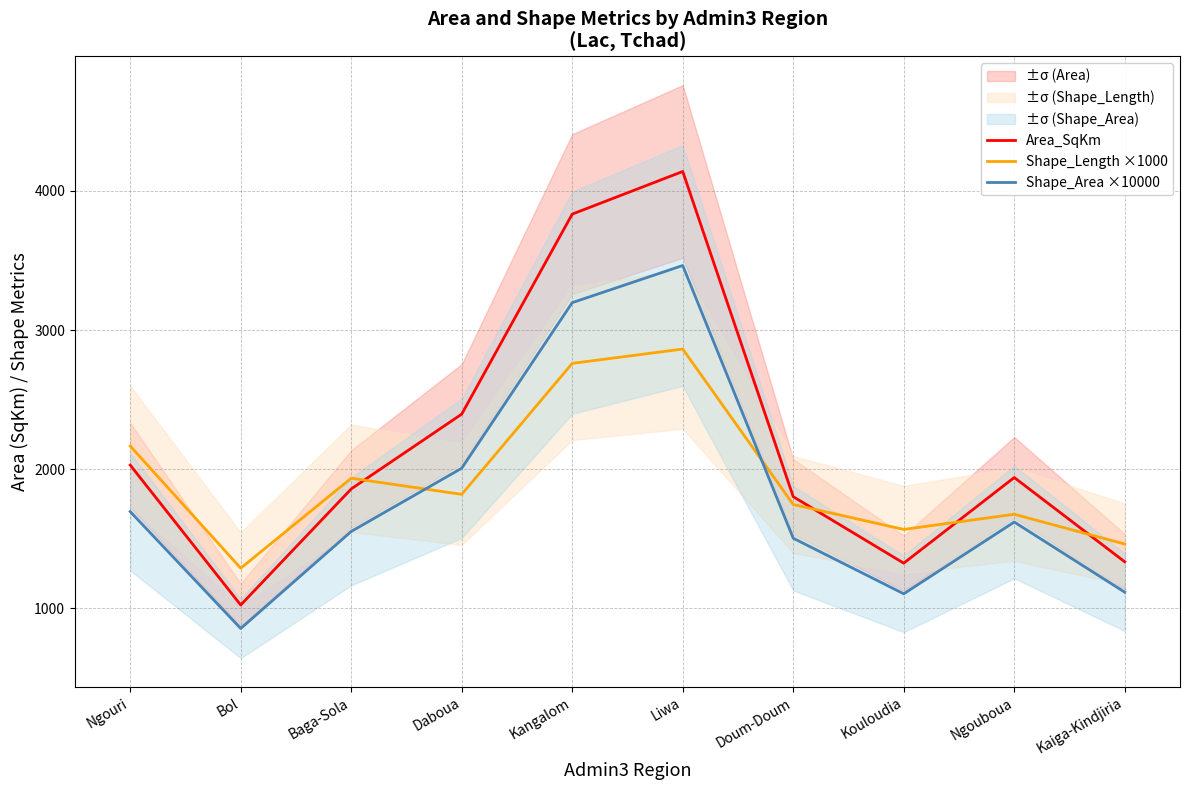

What is the label of the 4th point from the left?

Daboua